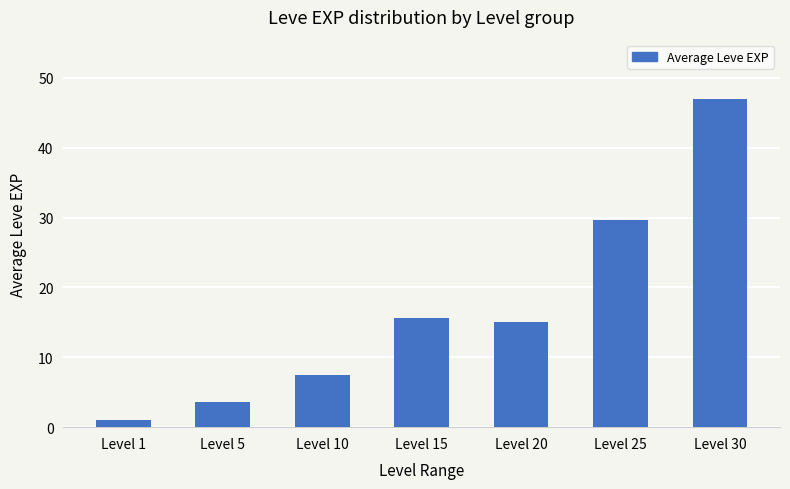

Reading left to right, transcribe all the data shown in this chart.

1.0	3.7	7.5	15.7	15.0	29.7	47.0